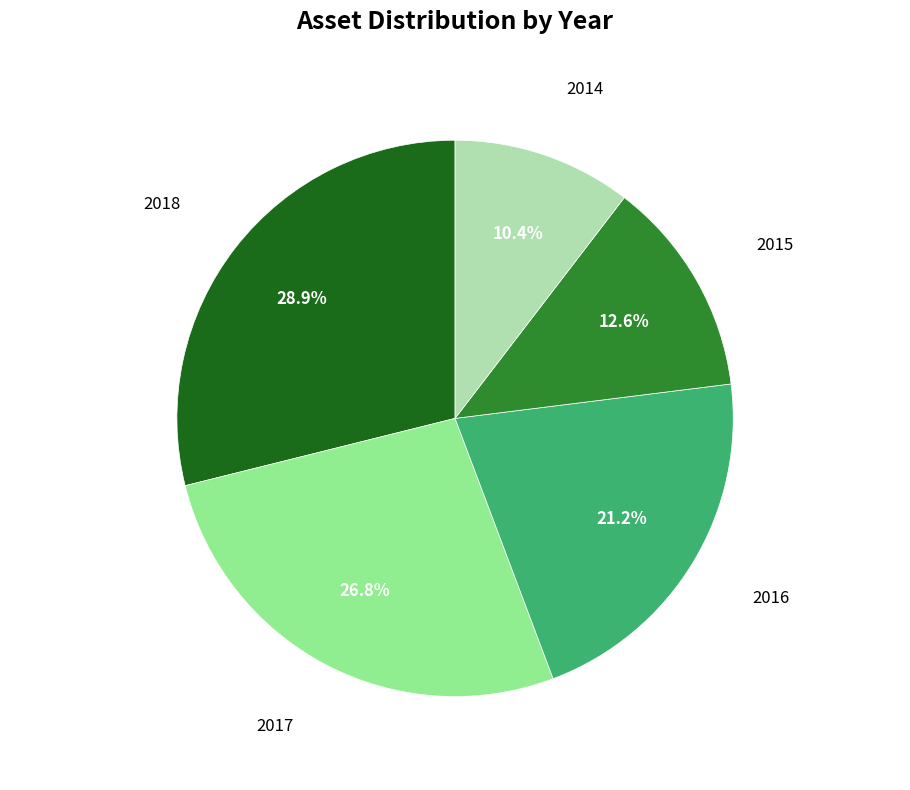

How many slices are in this pie chart?

5